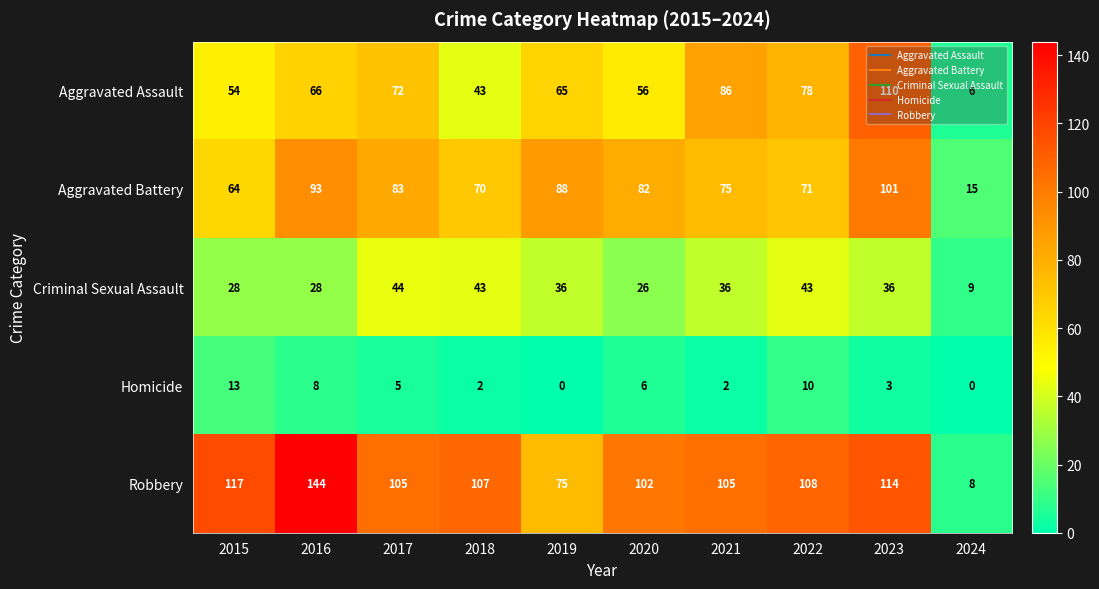

Which category has the highest value in the Criminal Sexual Assault series?

2017